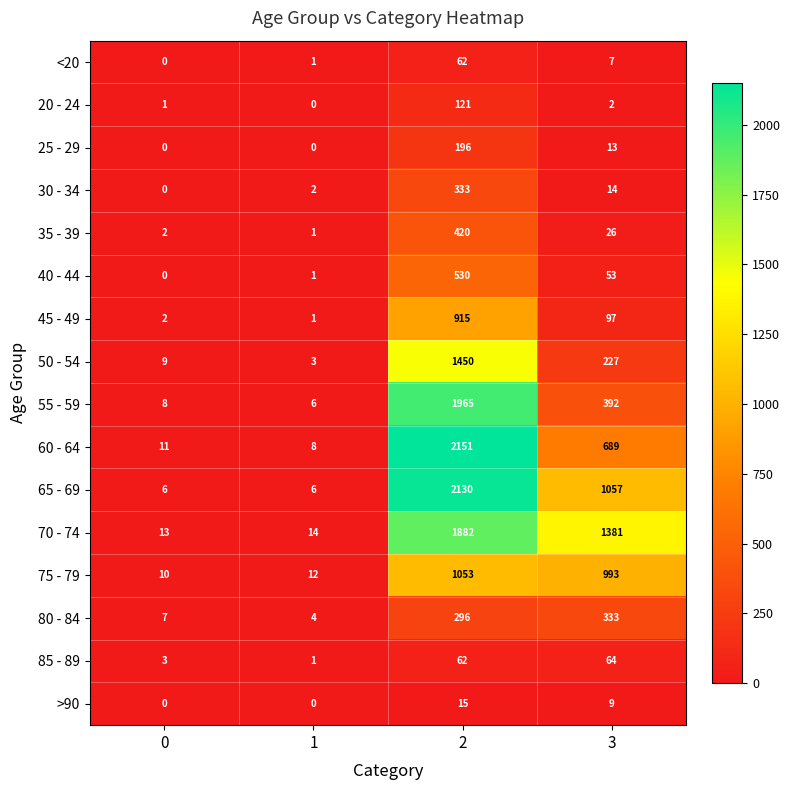

Which series changed the most between 1 and 2?

60 - 64